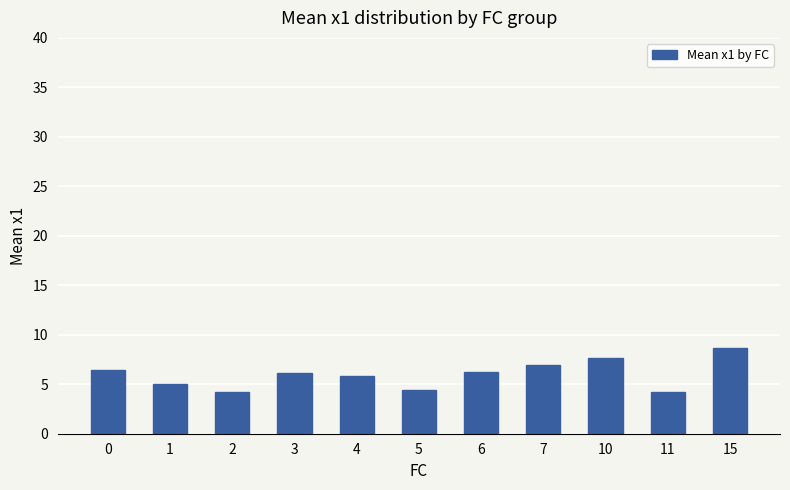

How many bars are there in total?

11